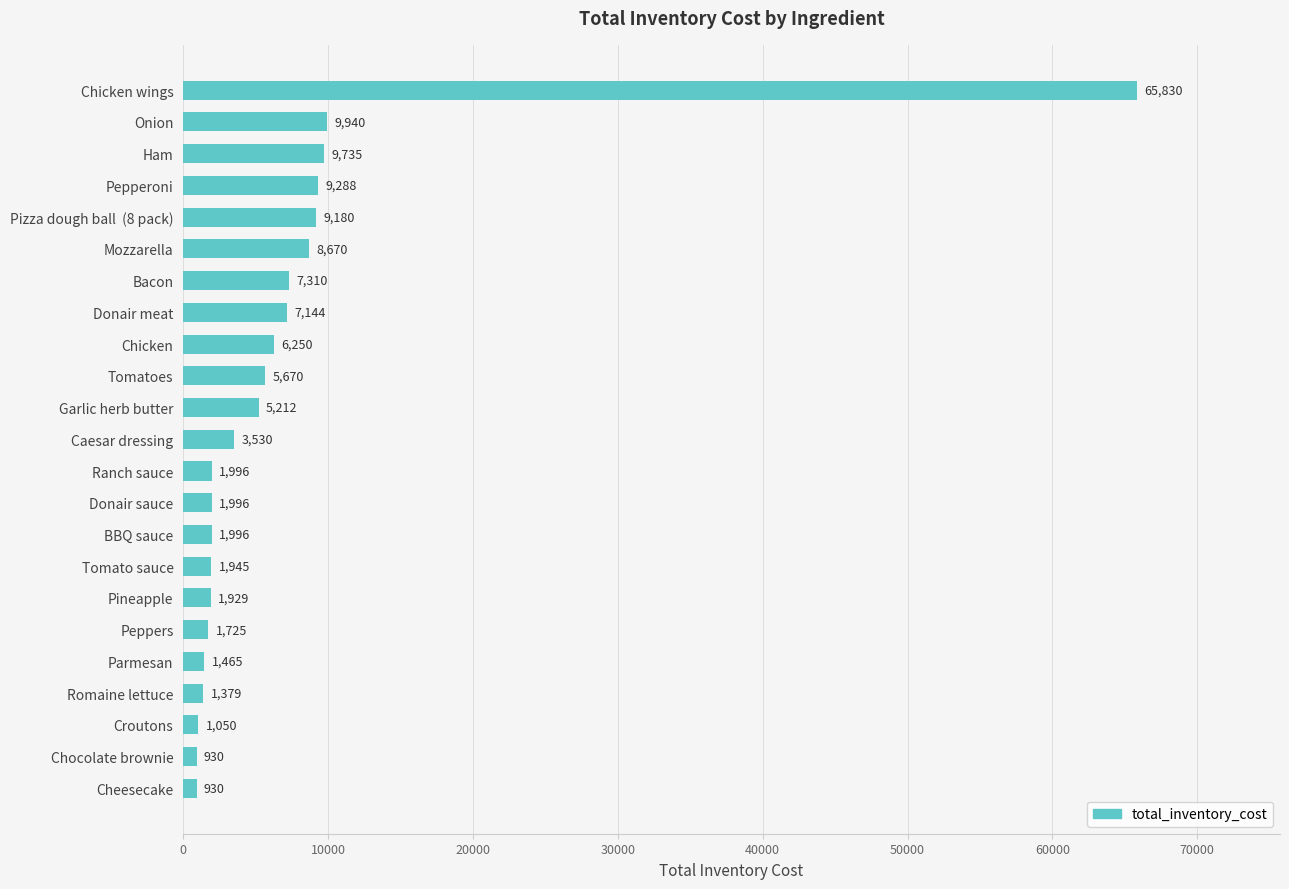

What is the sum of all values?

165100